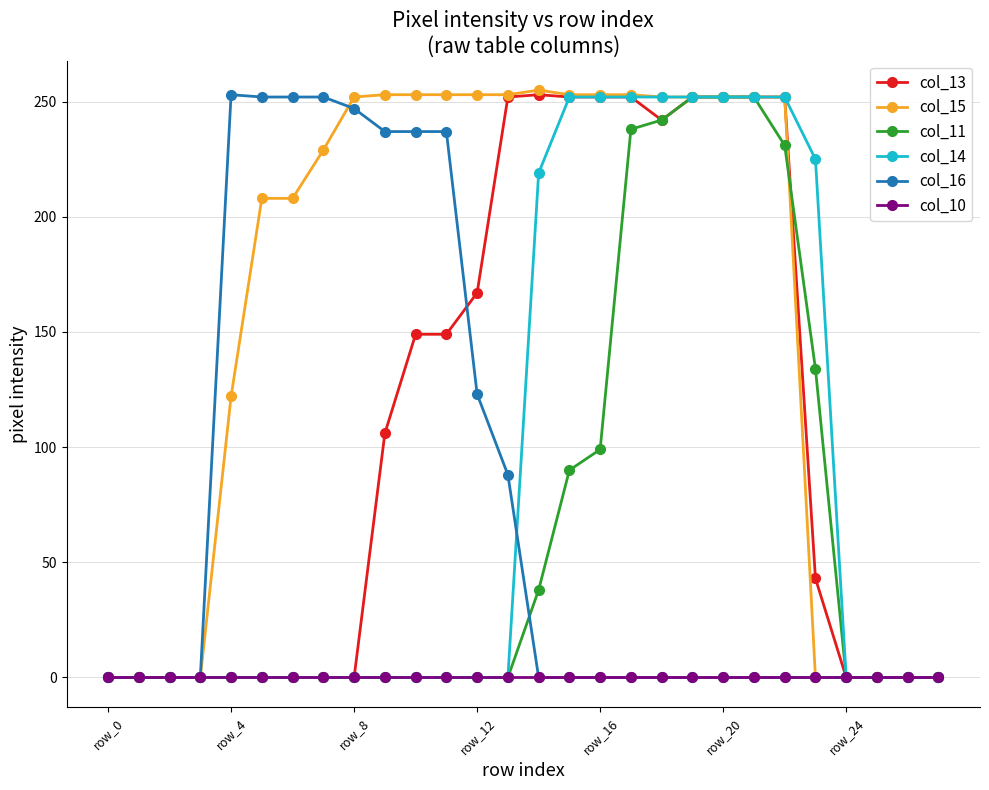

Which series has the widest spread of values?

col_15